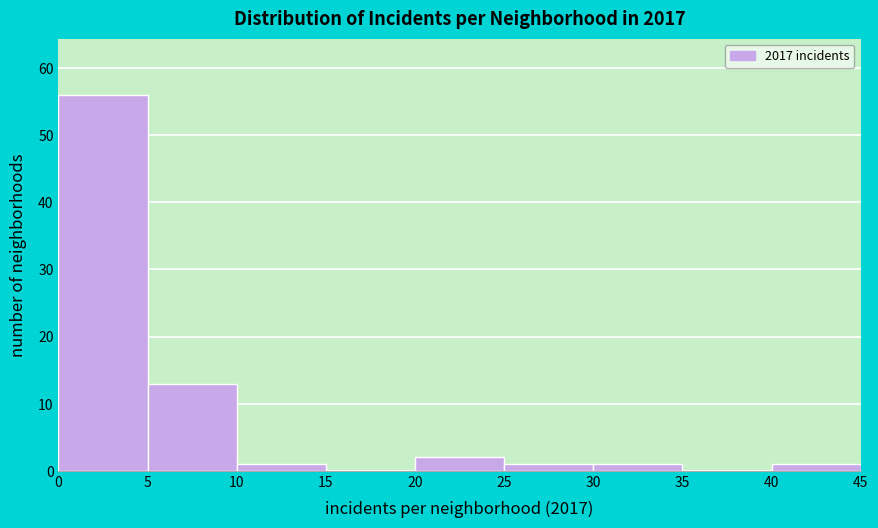

How tall is the bar that spans 30 to 35 on the x-axis? The values are not printed on the chart, so give them approximately, as read against the axis.

1